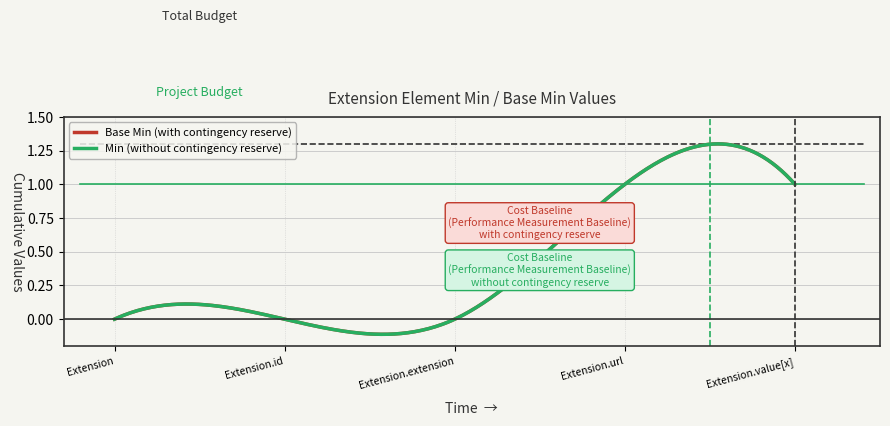

Does the chart have visible grid lines?

Yes